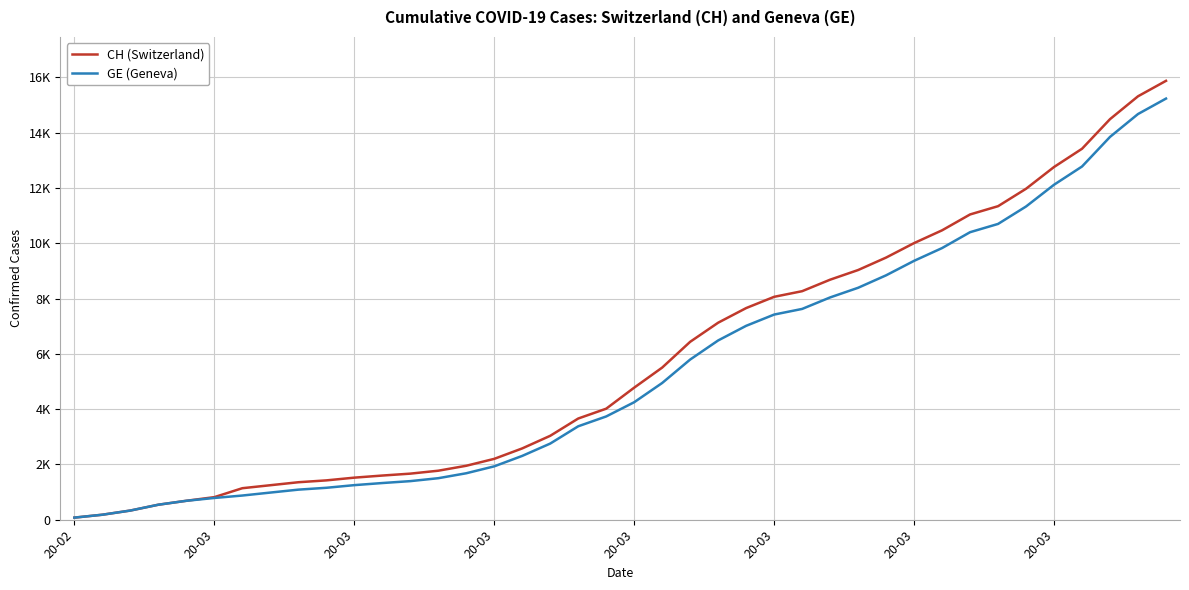

True or false: CH (Switzerland) and GE (Geneva) cross at least once.

False